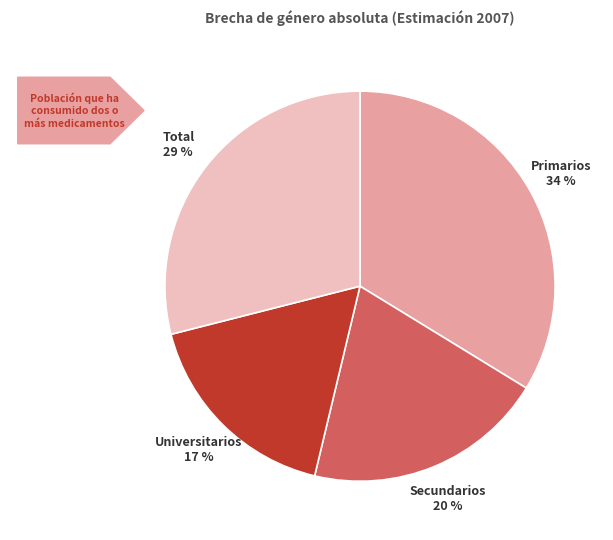

To the nearest percent, what is the average slice percentage?

25%